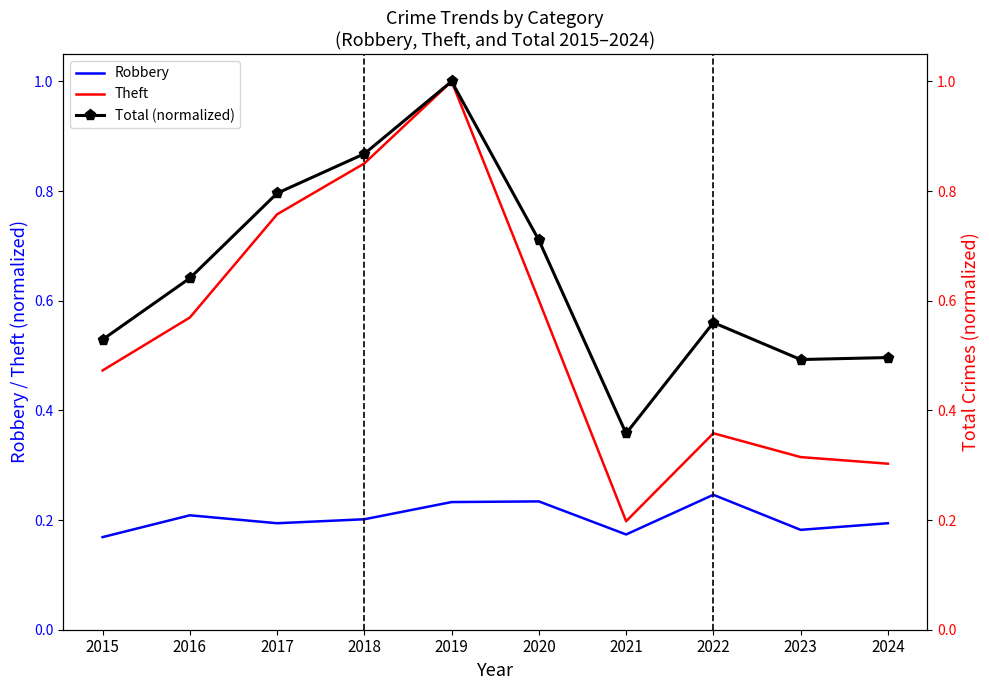

True or false: Theft and Robbery intersect in this chart.

False